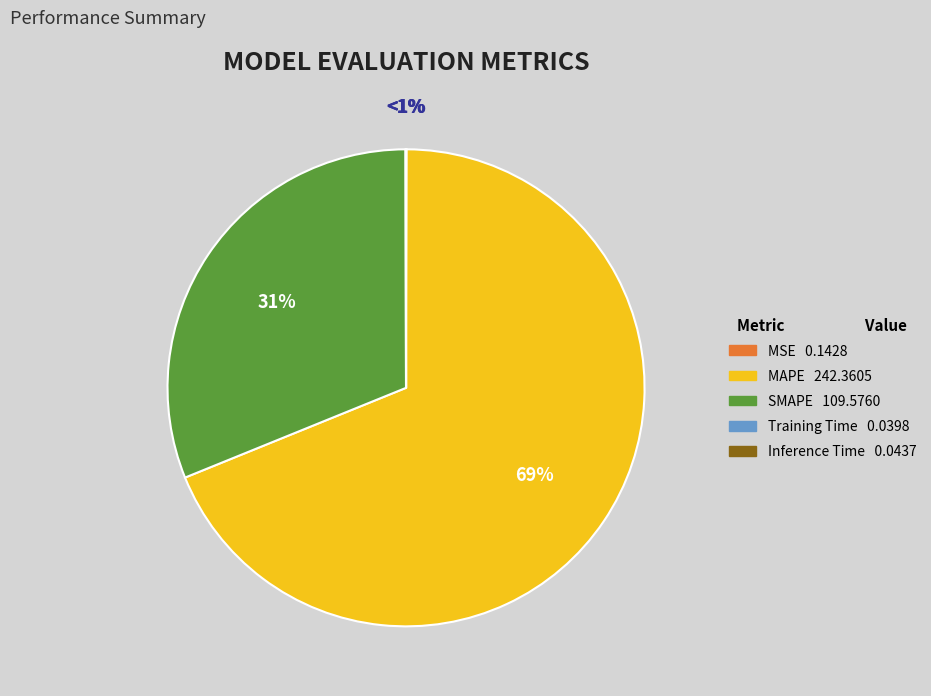

Count the number of slices in the pie.

5